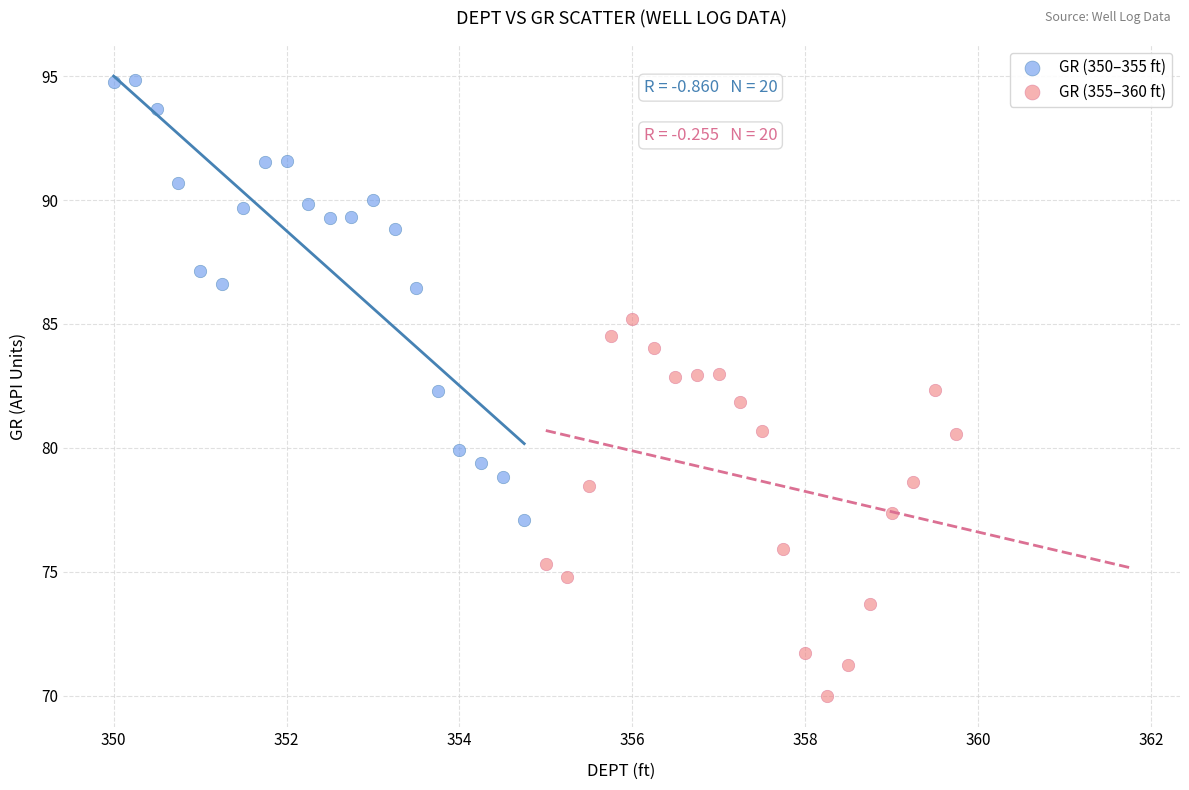

Which series reaches the maximum Y coordinate?

GR (350–355 ft)